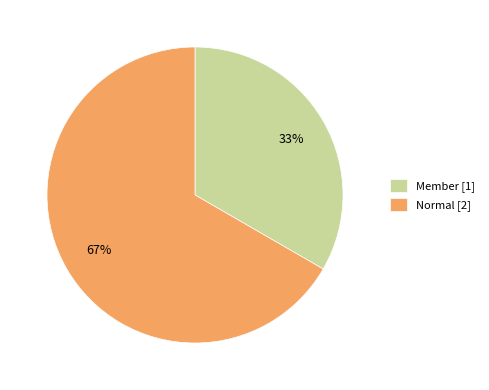

Between Normal [2] and Member [1], which is larger?

Normal [2]